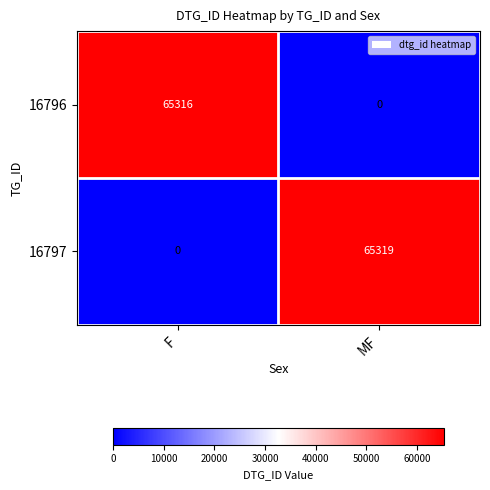

What is the greatest value displayed?

65319